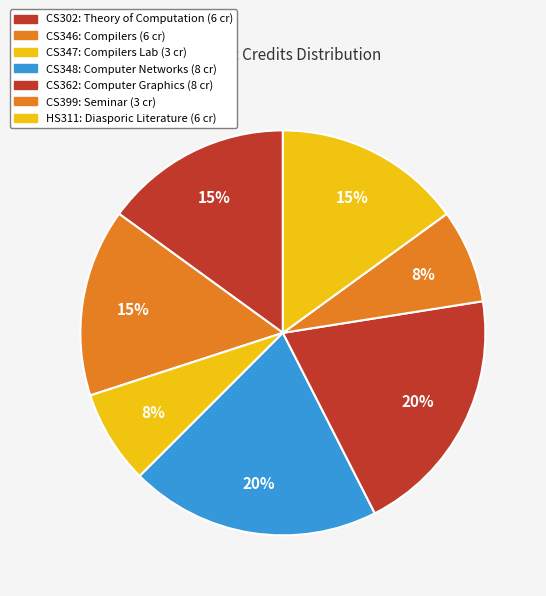

What is the largest slice in the pie chart?

CS348 Computer Networks